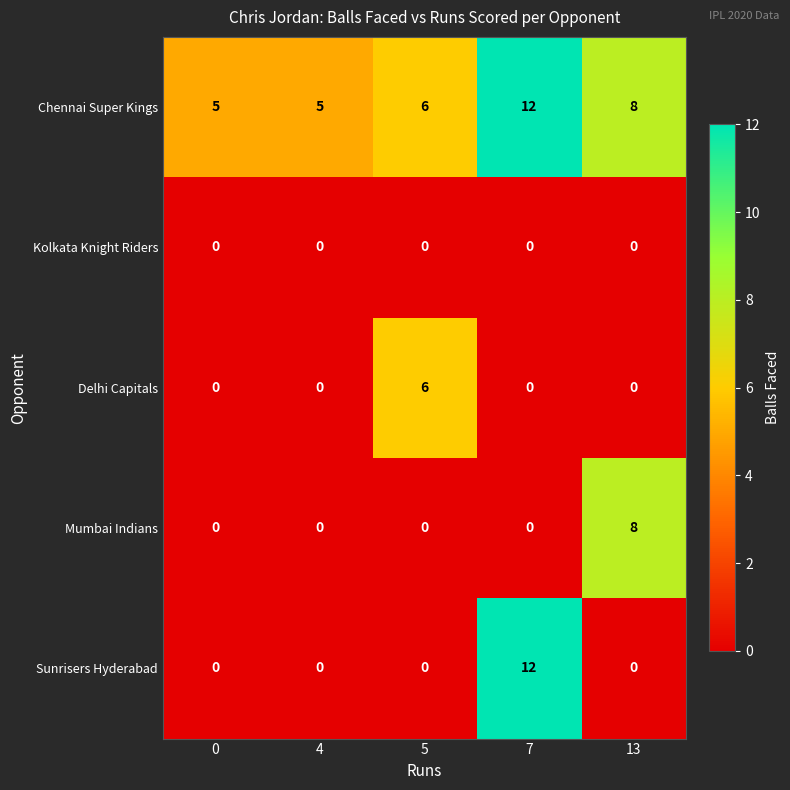

What is the approximate value of Sunrisers Hyderabad at 7?

12